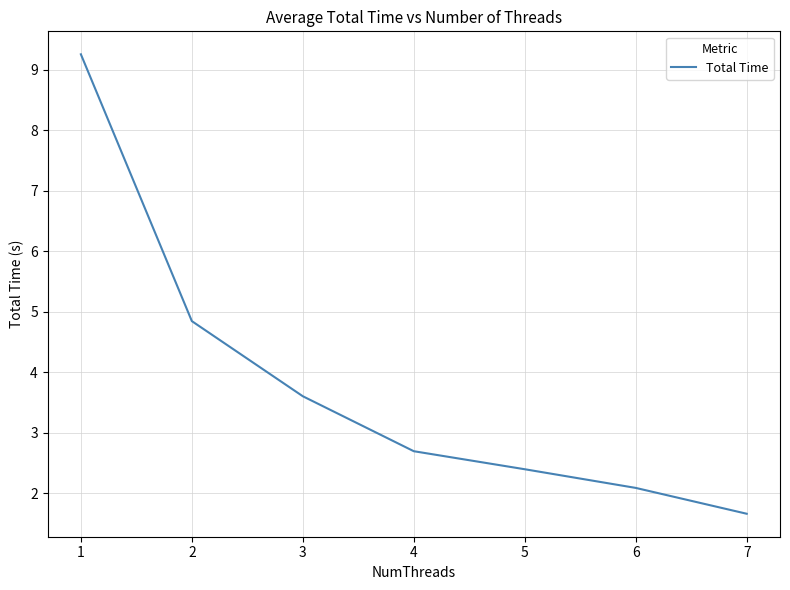

The chart shows a value of 2.7 at 4. True or false?

True